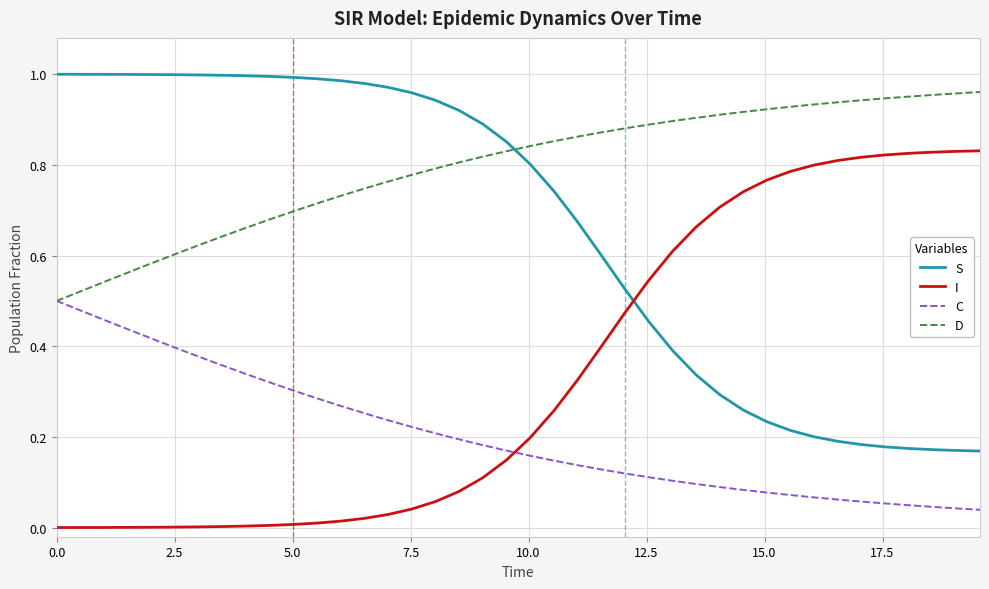

True or false: I and C intersect in this chart.

True